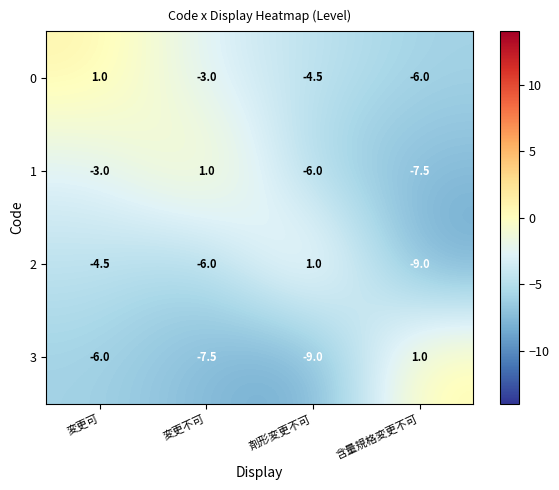

Is it true that 0 equals -2.7 at 含量規格変更不可?

False